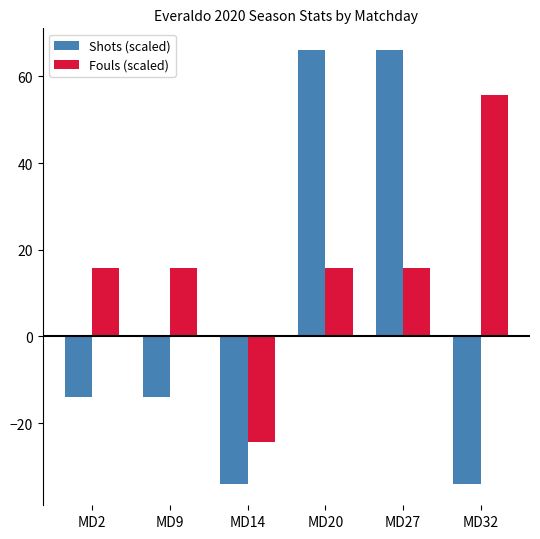

How many data points in Shots (scaled) are above -13?

2